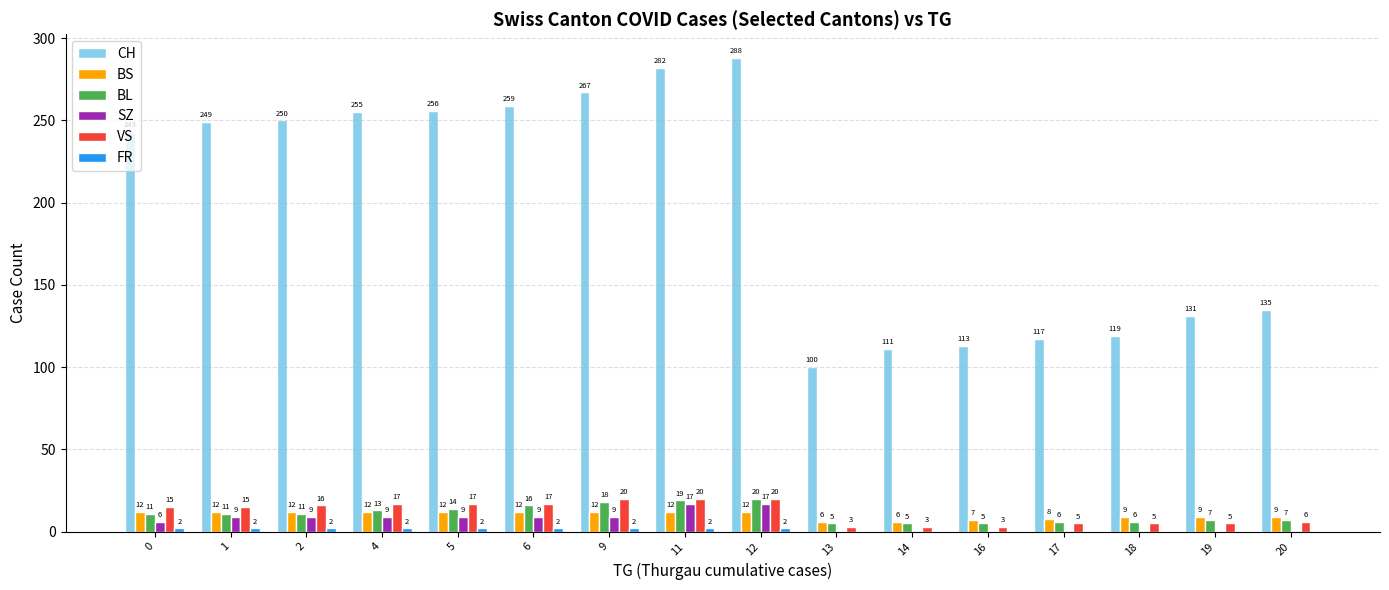

At which category does the chart reach its peak across all series?

12